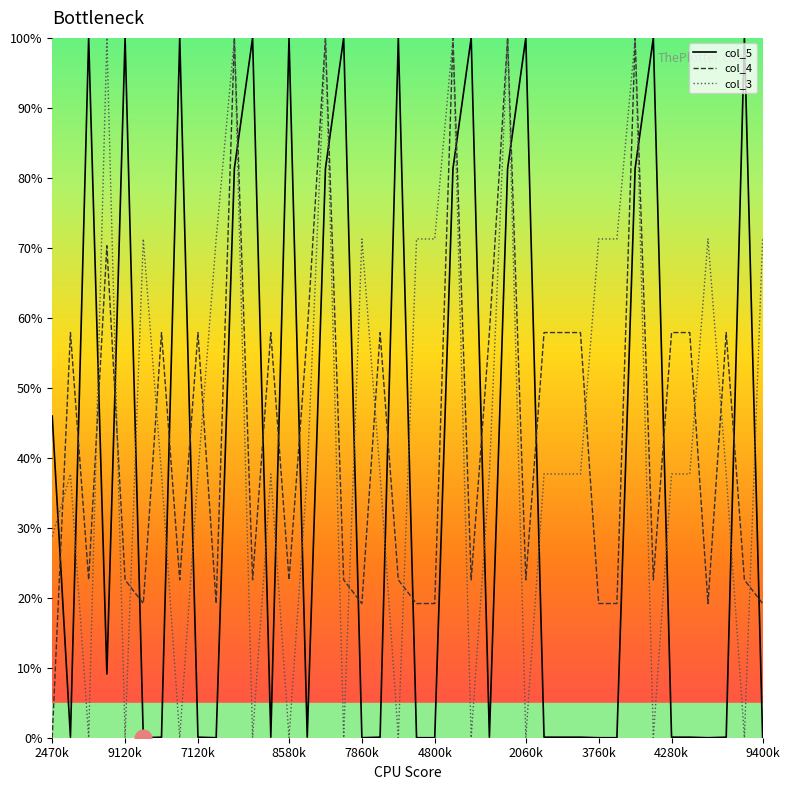

True or false: col_4 and col_5 intersect in this chart.

True